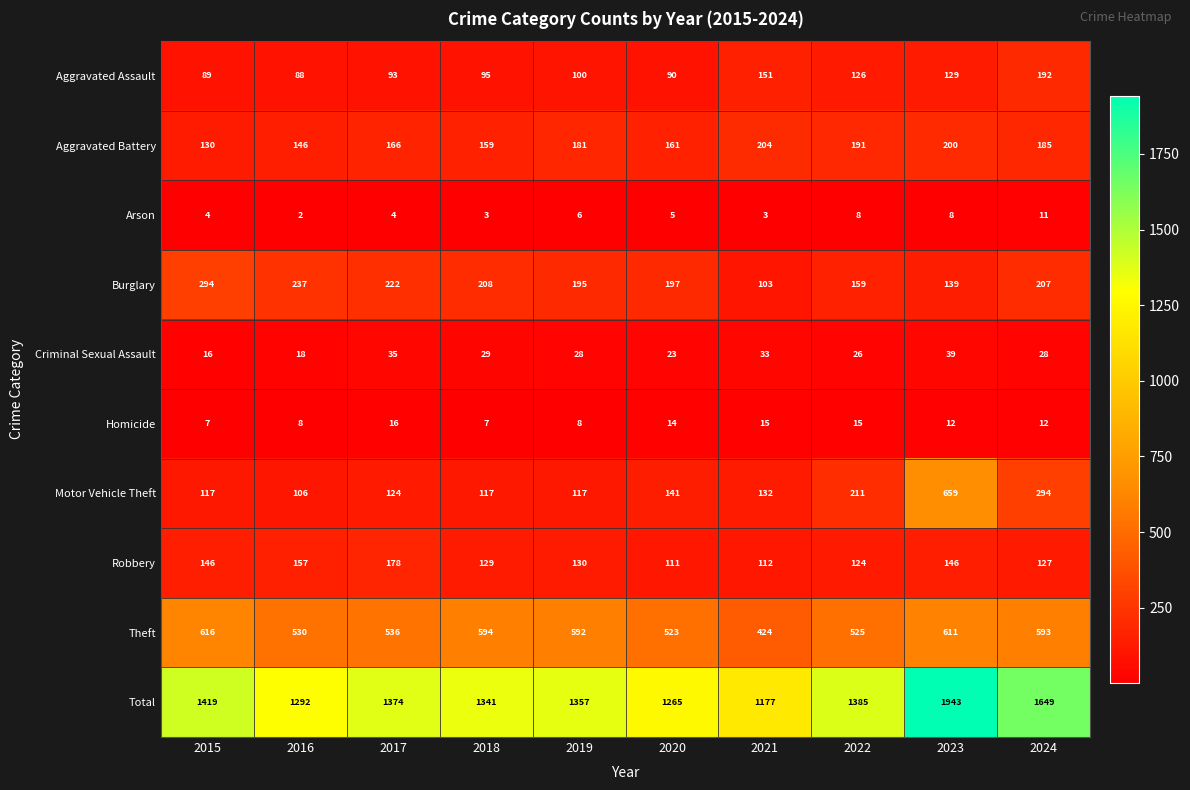

The Aggravated Assault series shows 192 at 2024. True or false?

True